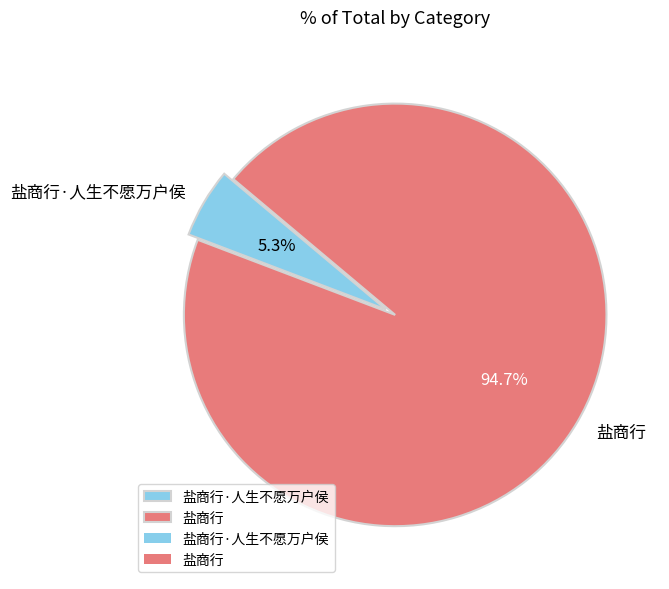

What is the smallest slice in the pie chart?

盐商行·人生不愿万户侯